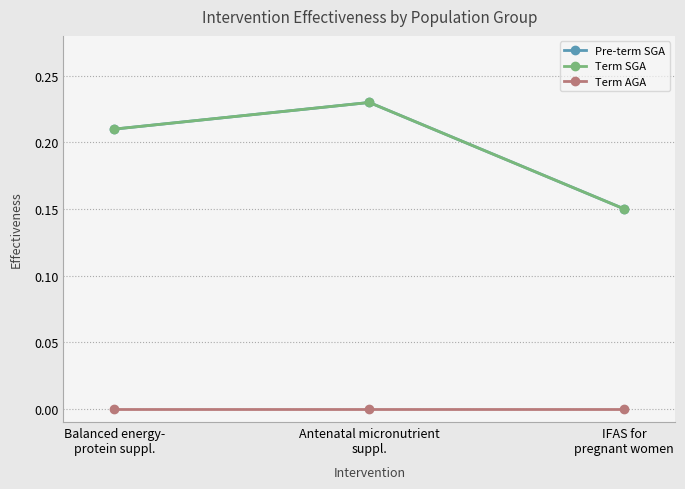

Is this an area chart (filled region under the line)?

No